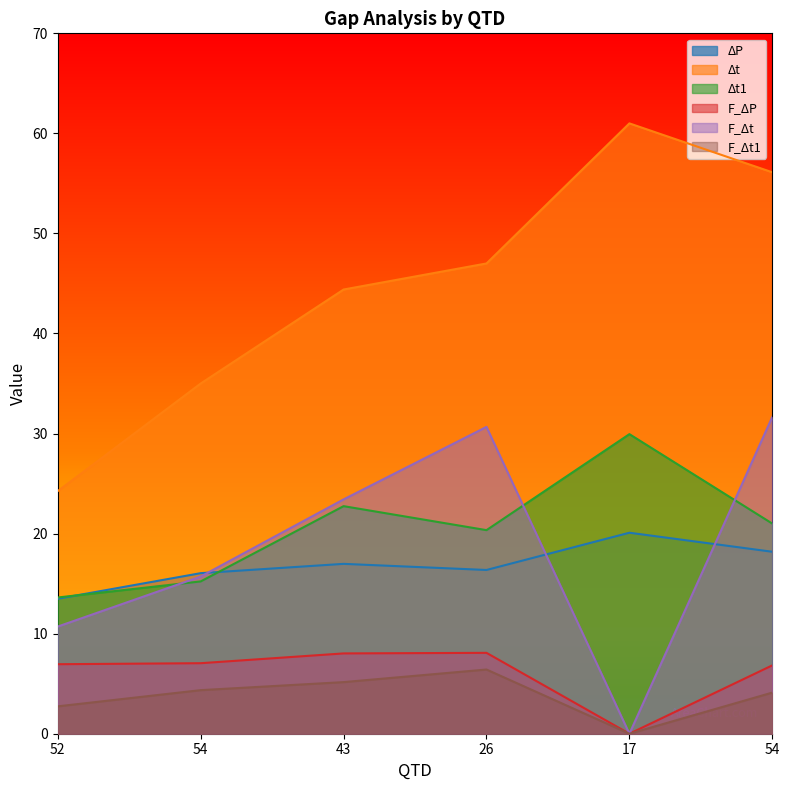

Between 43 and 26, which series saw the biggest shift?

F_Δt